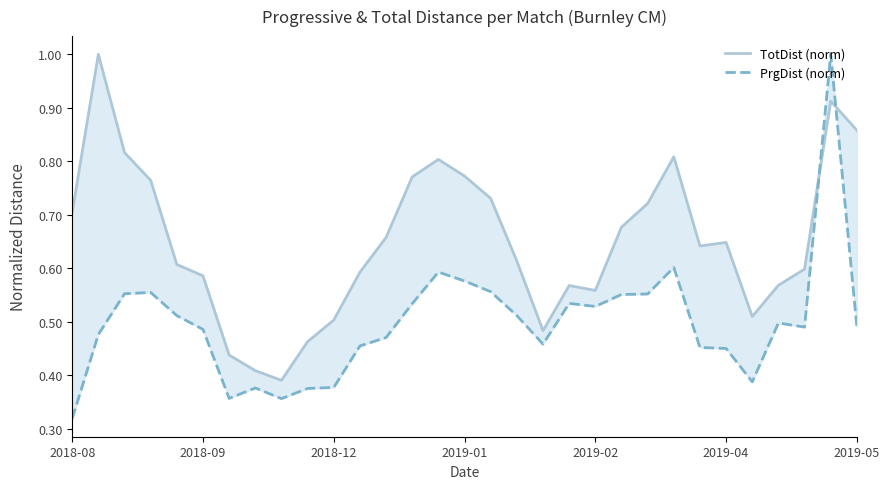

What is the sum of all PrgDist (norm) values?

15.4